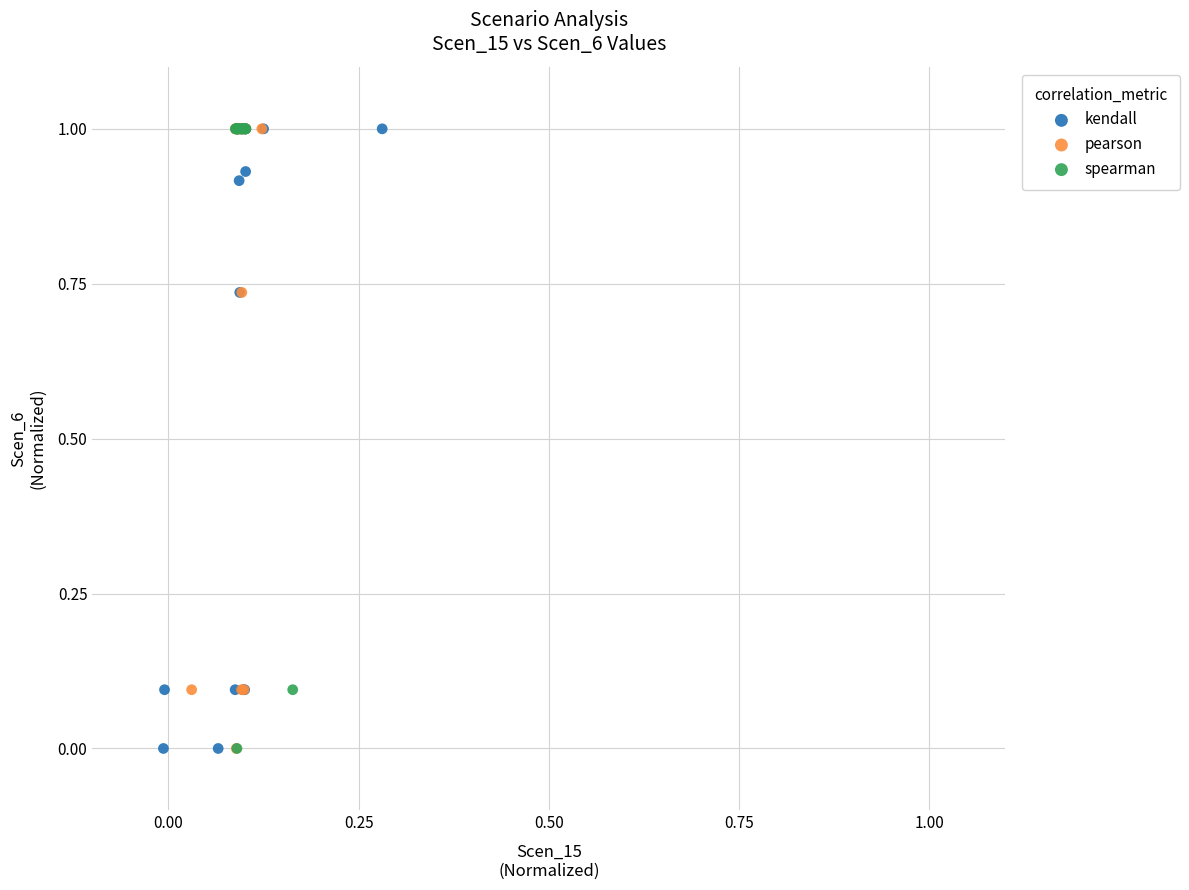

What are all the series names shown in the legend?

kendall, pearson, spearman